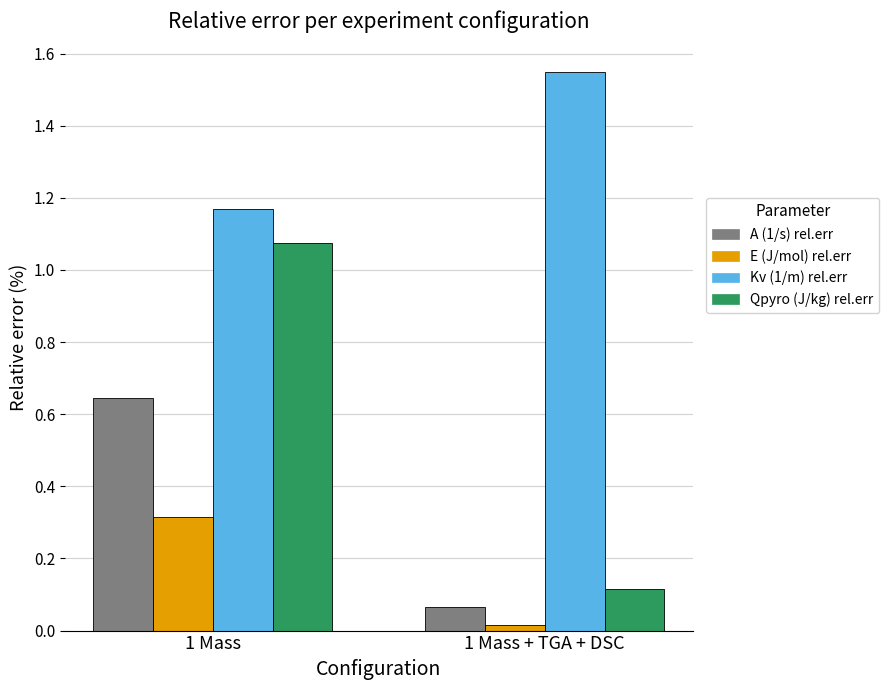

How many groups of bars are there?

2